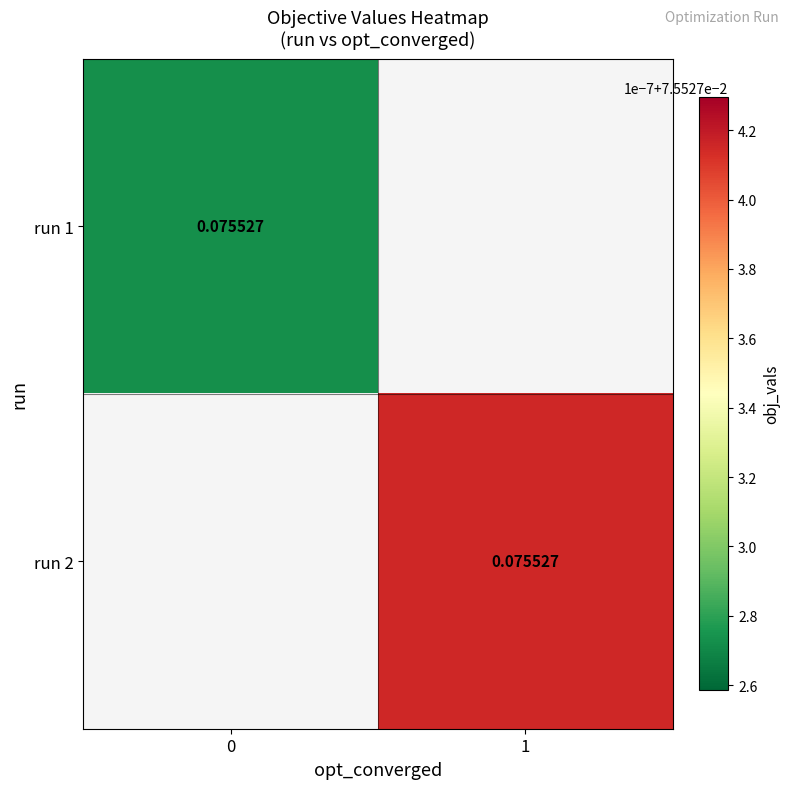

Which series has the largest range (max minus min)?

run 1